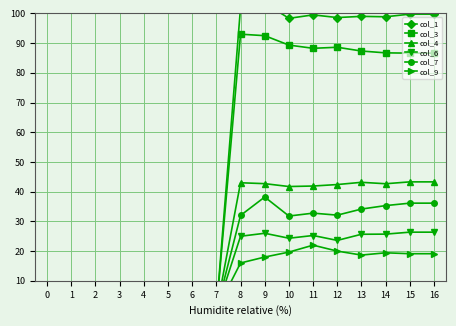

Which series has the widest spread of values?

col_1